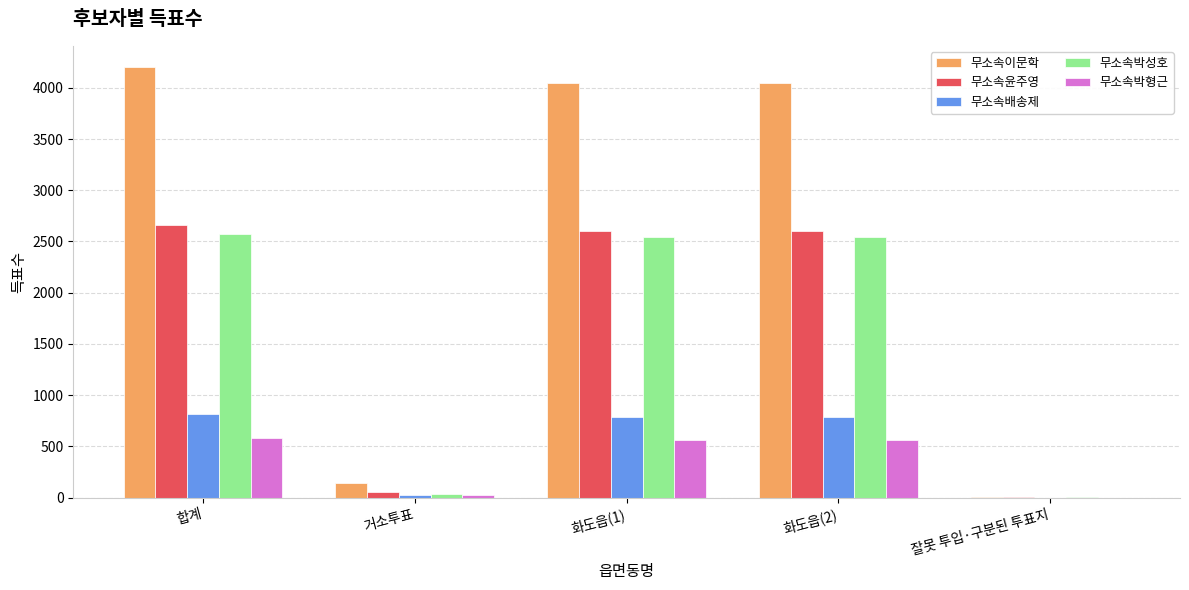

Which category has the highest value across all series?

합계